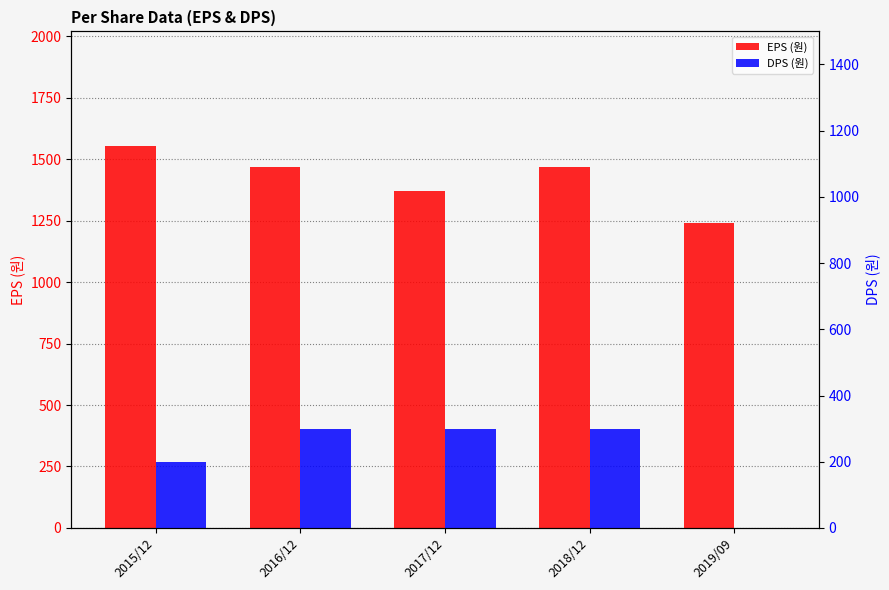

At which label does EPS (원) reach its peak?

2015/12